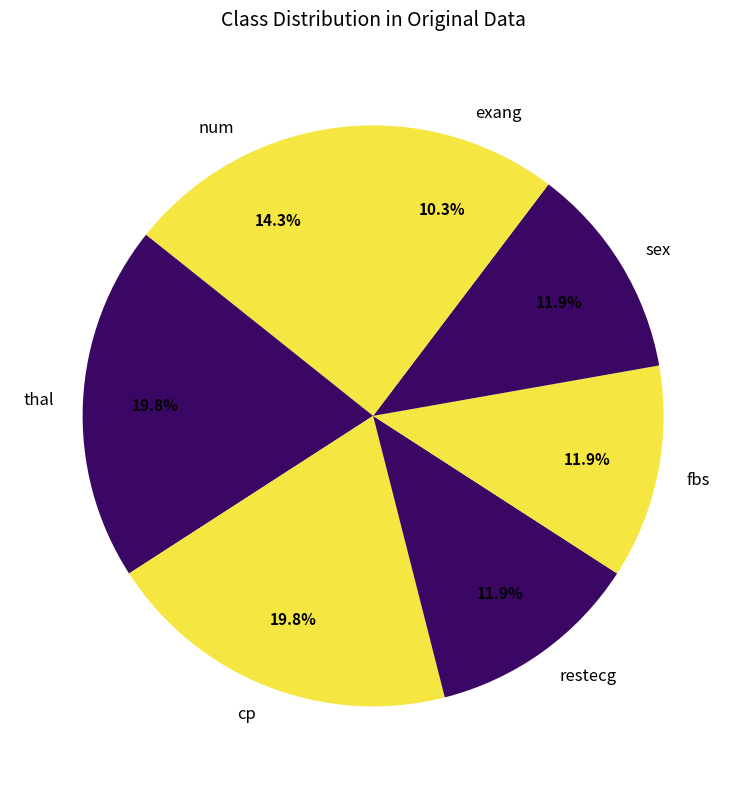

Between sex and thal, which is larger?

thal